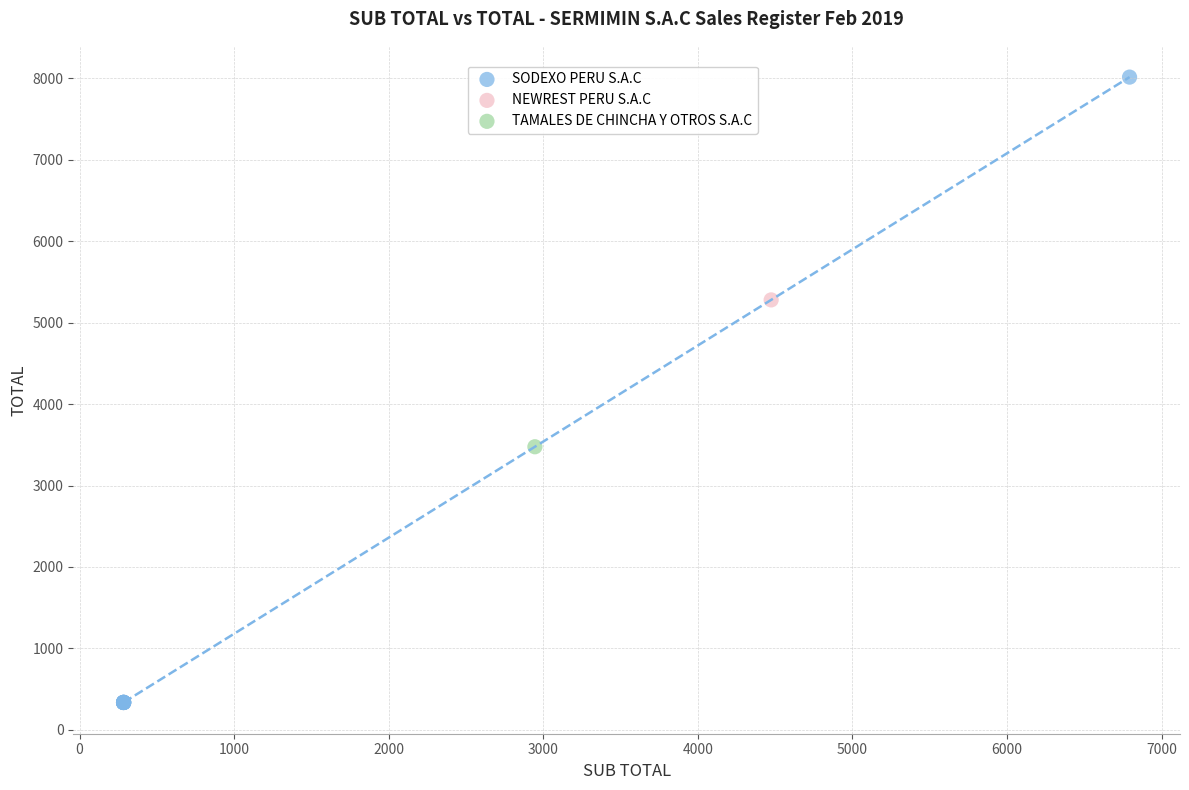

What are all the series names shown in the legend?

SODEXO PERU S.A.C, NEWREST PERU S.A.C, TAMALES DE CHINCHA Y OTROS S.A.C